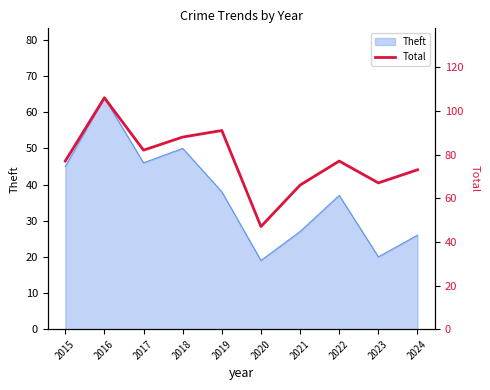

At which label is Theft closest to 41?

2019